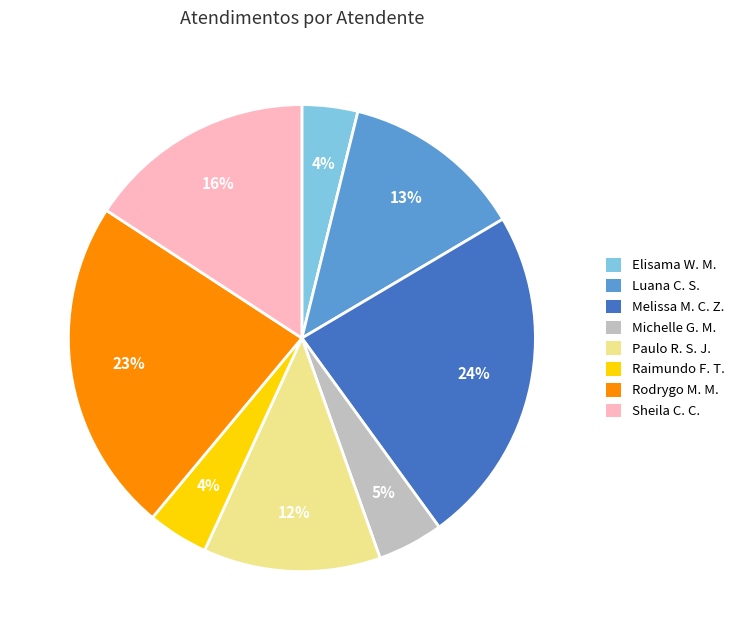

Do Raimundo F. T. and Melissa M. C. Z. together represent more than half of the pie?

No